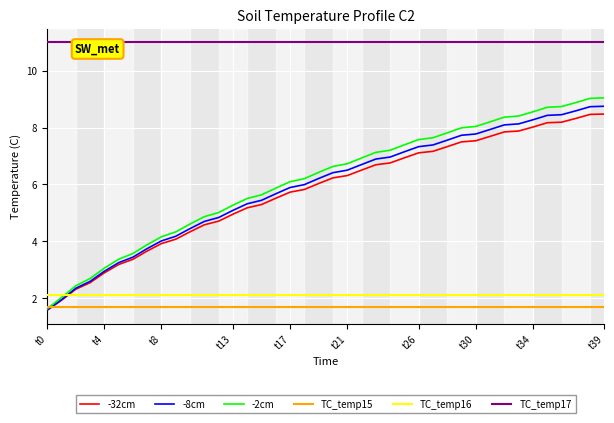

At how many categories does at least one series exceed 5?

40